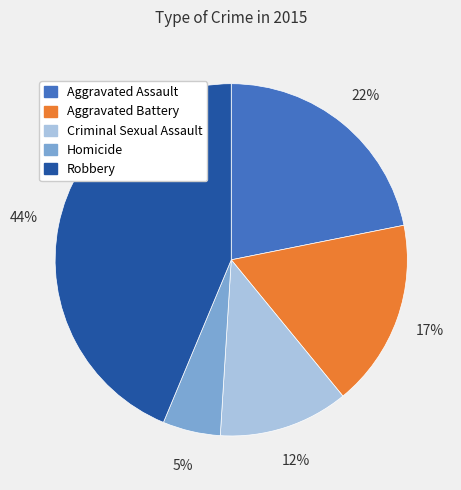

Does any single category account for the majority?

No